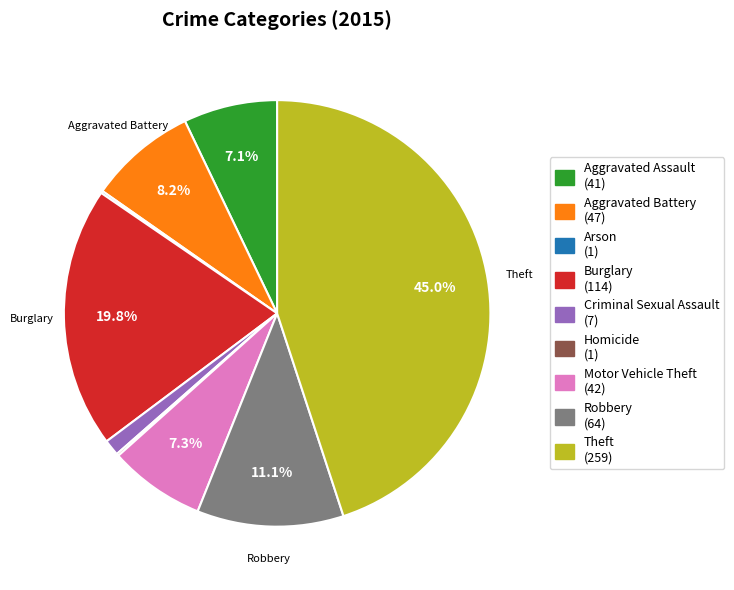

Is there a majority slice in this chart?

No